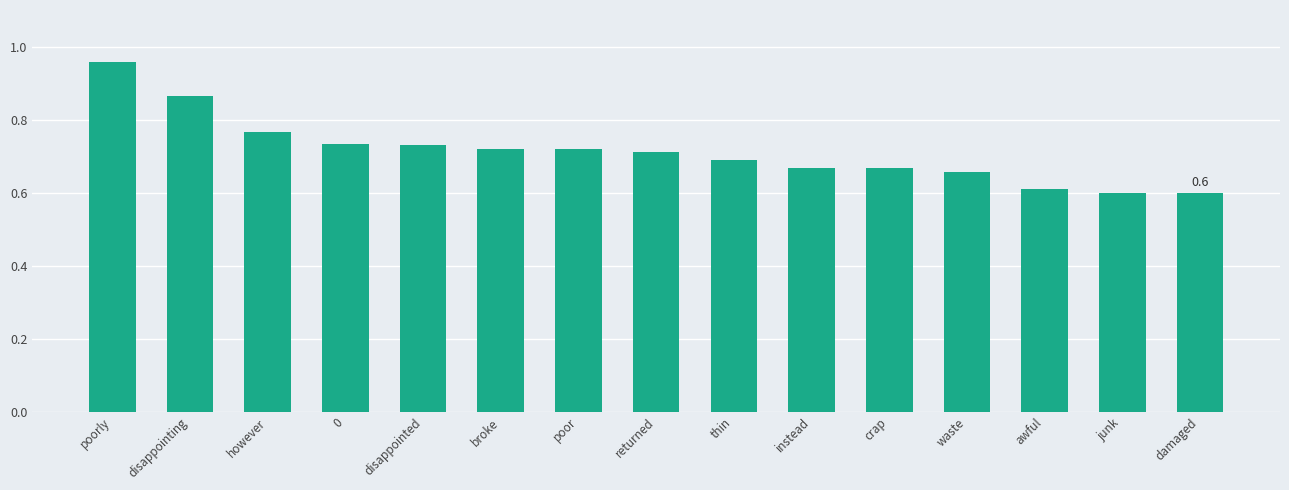

How many bars are there in total?

15